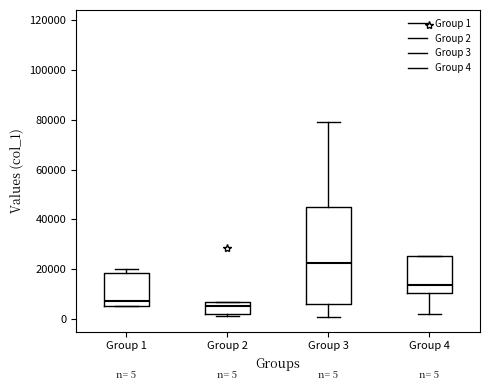

Which box has the highest median line?

Group 3